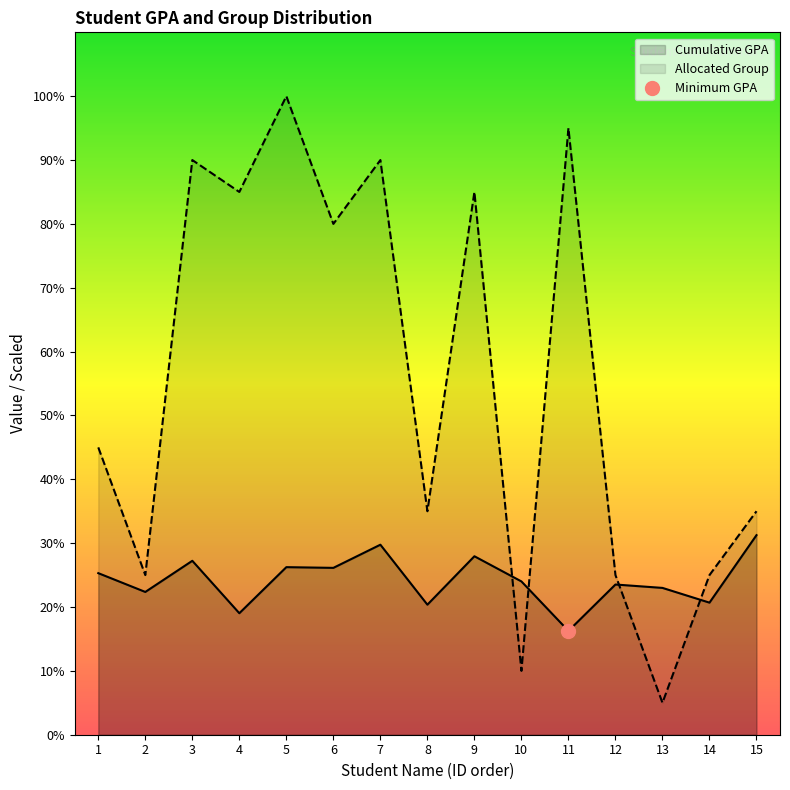

Rank the series at 7 from highest to lowest value.

Allocated Group, Cumulative GPA